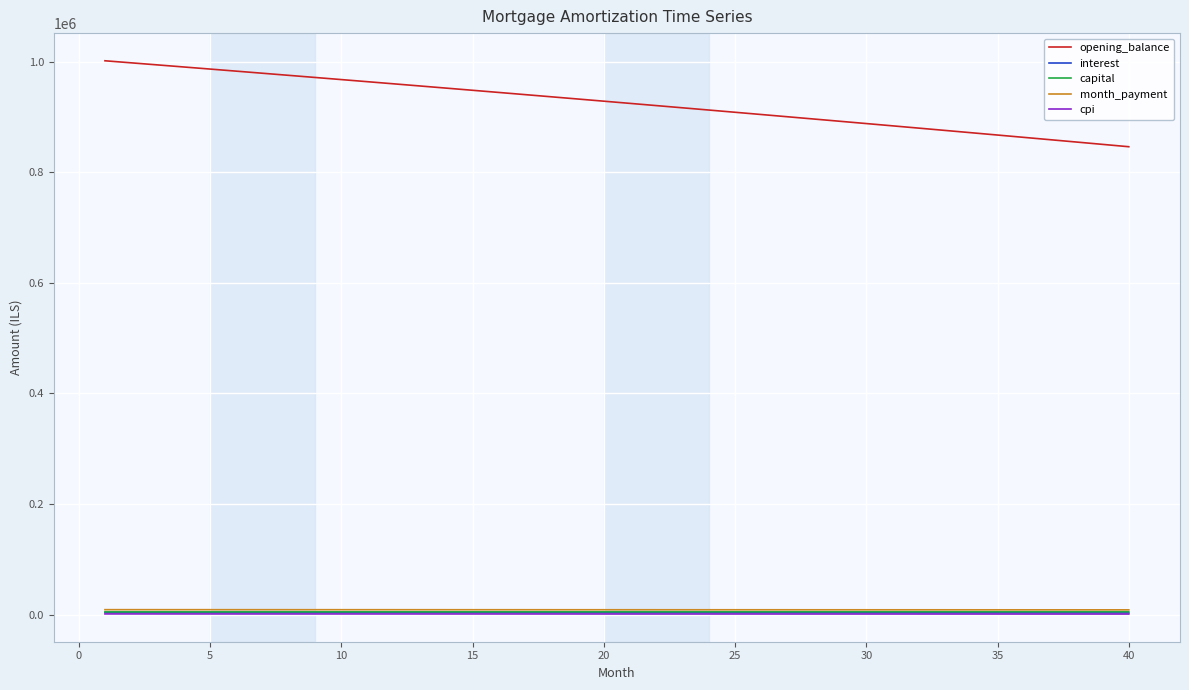

True or false: interest and opening_balance intersect in this chart.

False